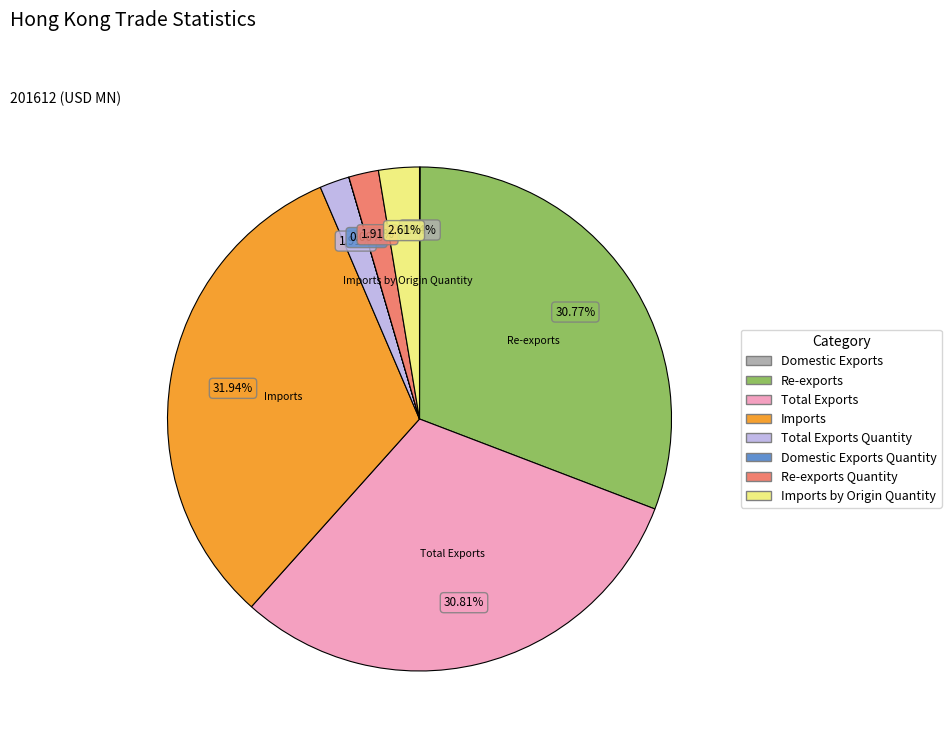

Is there any slice that represents more than half of the pie?

No